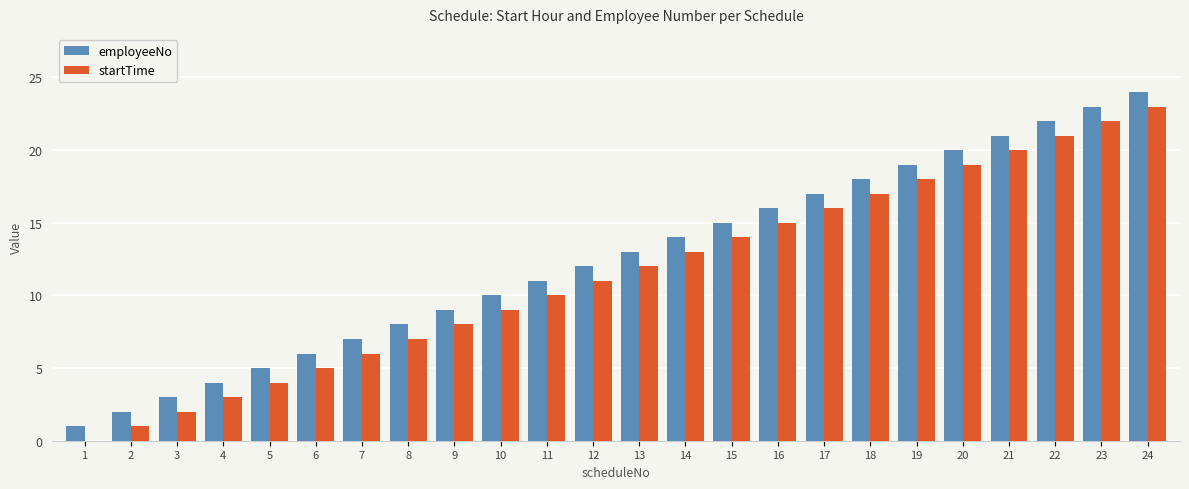

Which category has the highest value in the employeeNo series?

24